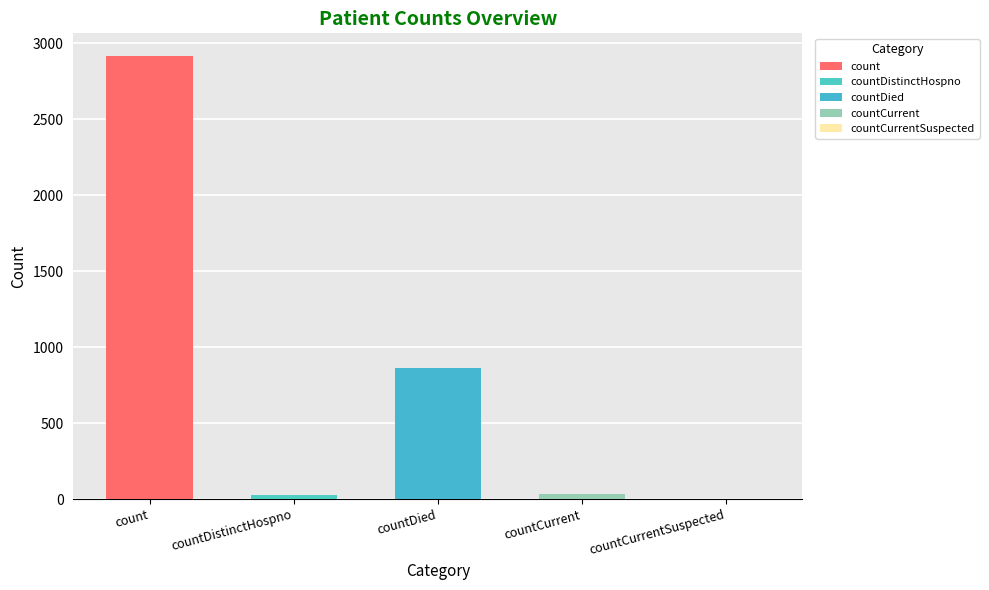

How many data points does each series have?

5